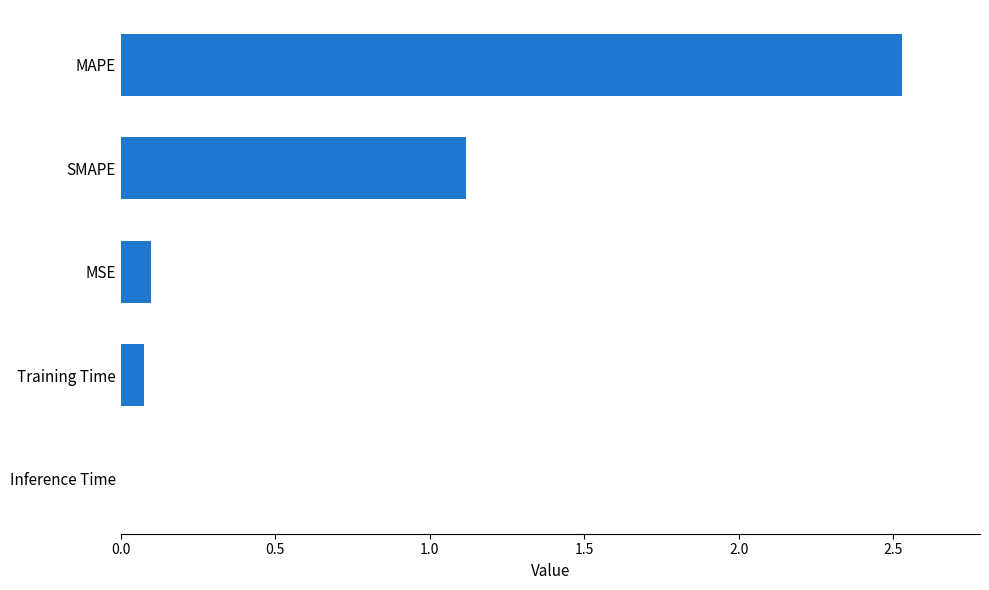

What is the approximate value at MAPE?

2.5